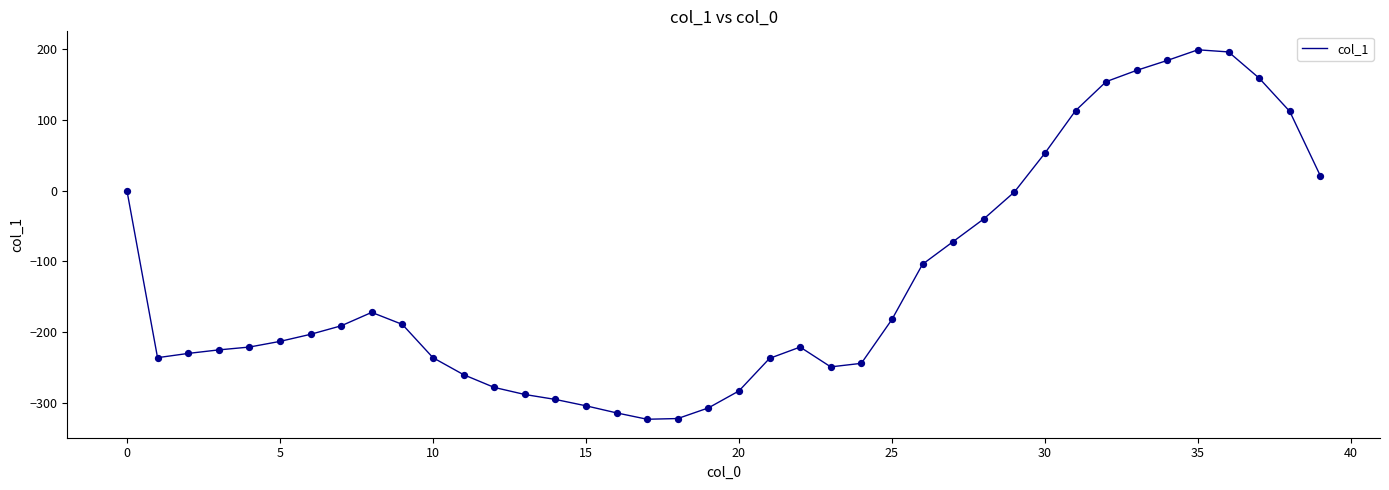

What is the greatest value displayed?

199